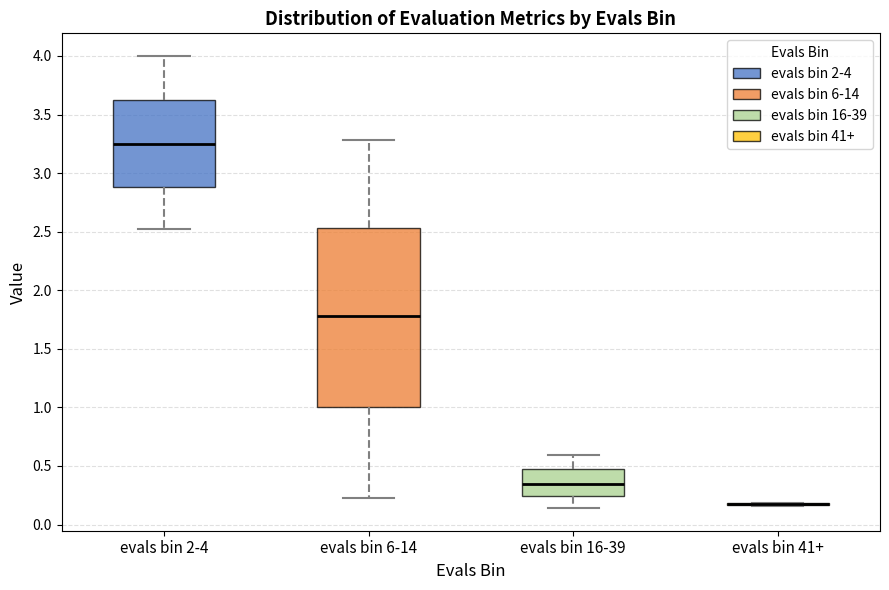

Reading left to right, transcribe this box plot: for each box, give where its median line is, the range the box spans, and where its two whiskers end, as read against the y-axis. The values are not printed on the chart, so give them approximately, as read against the axis.

evals bin 2-4: median 3.25, box 2.90 to 3.60, whiskers 2.50 to 4.00
evals bin 6-14: median 1.80, box 1.00 to 2.55, whiskers 0.25 to 3.30
evals bin 16-39: median 0.35, box 0.25 to 0.45, whiskers 0.15 to 0.60
evals bin 41+: box collapsed to a line at 0.15, whiskers 0.15 to 0.20